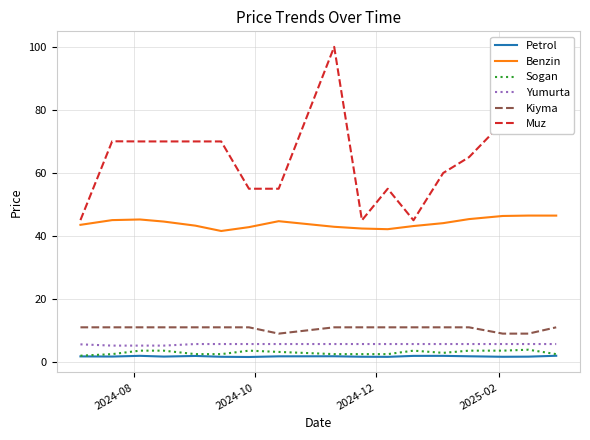

What is the highest value of the Kiyma series?

11.0